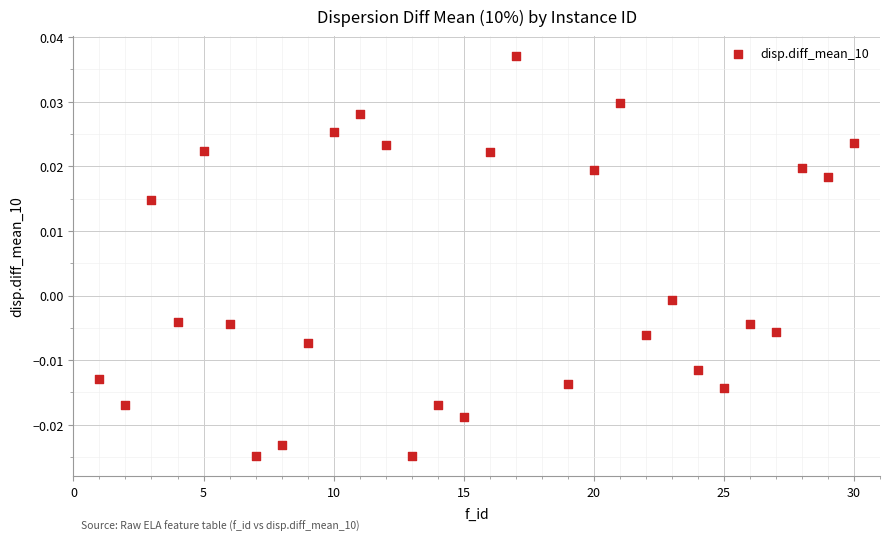

What is the range of X values (max minus min)?

29.0